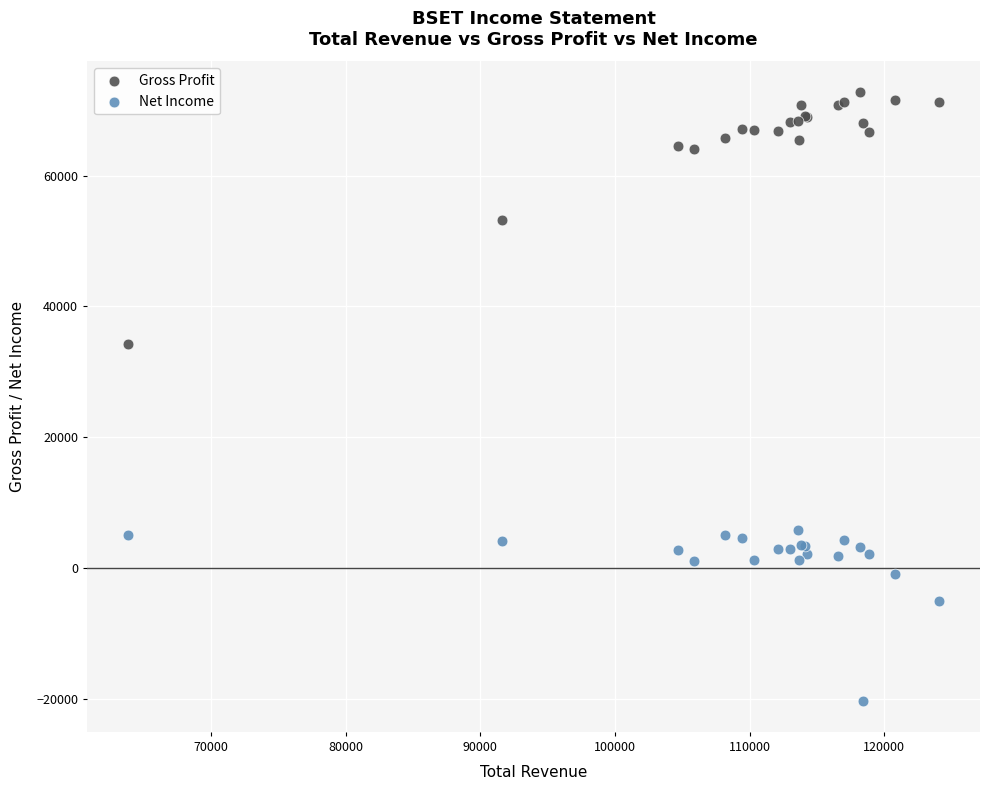

Across all series, what Y value is closest to 26200?

34300